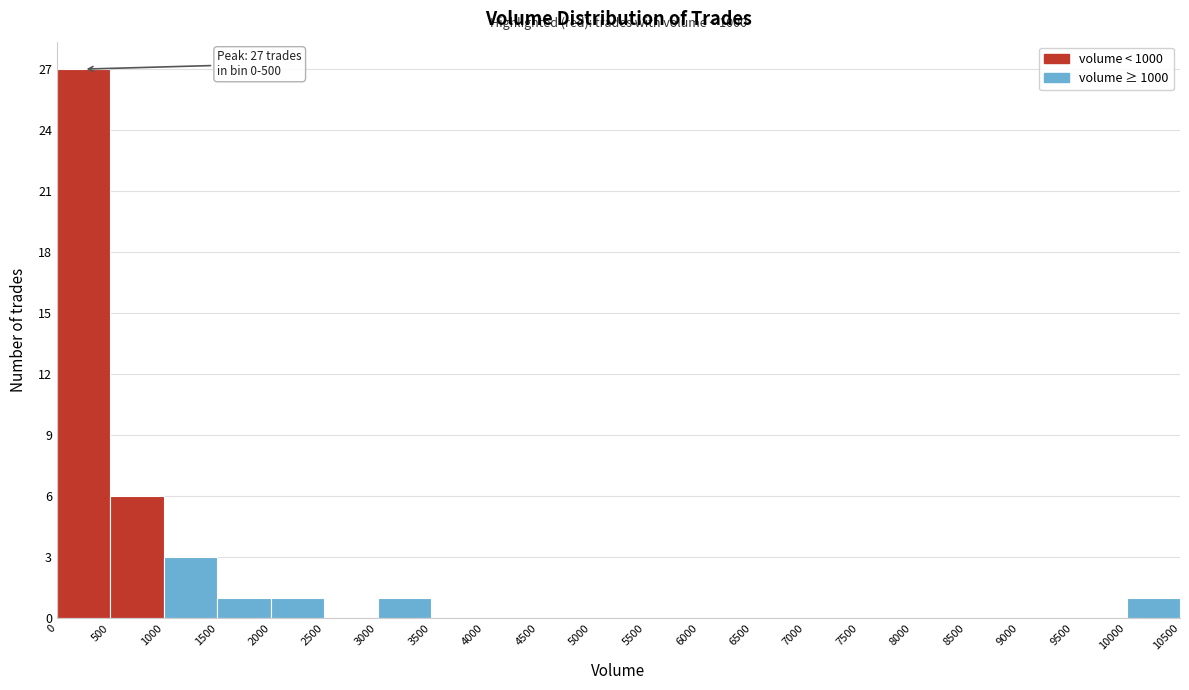

Which range on the x-axis has the tallest bar?

0 to 500